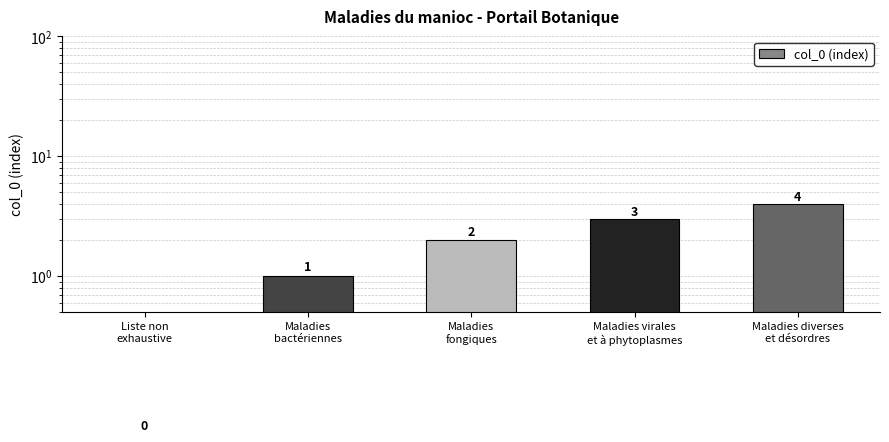

How many values are between 1 and 3?

3